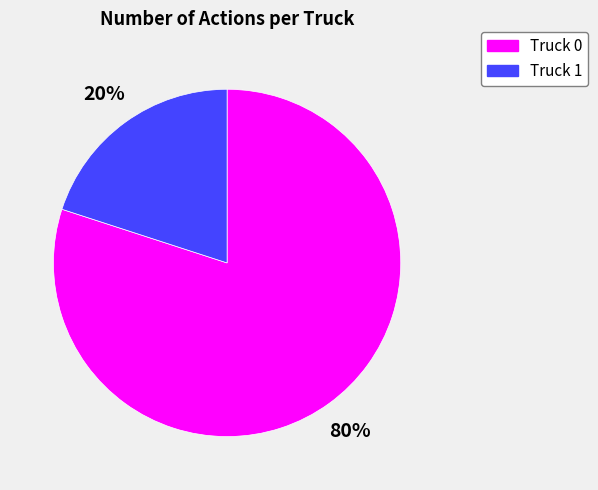

Combined, do Truck 1 and Truck 0 account for over 50%?

Yes